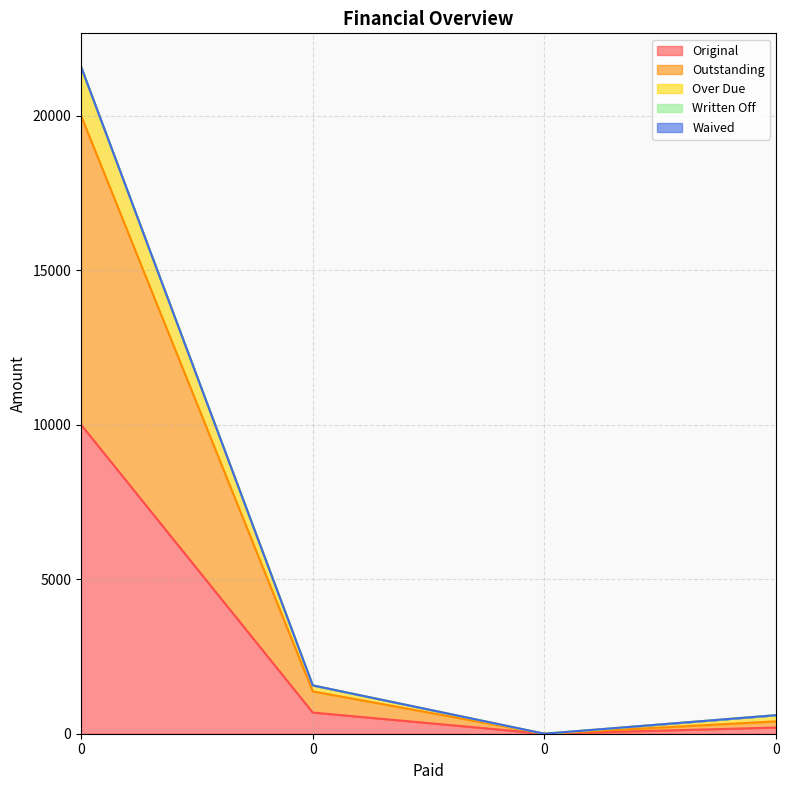

Is it true that Outstanding equals 0.0 at 0?

True